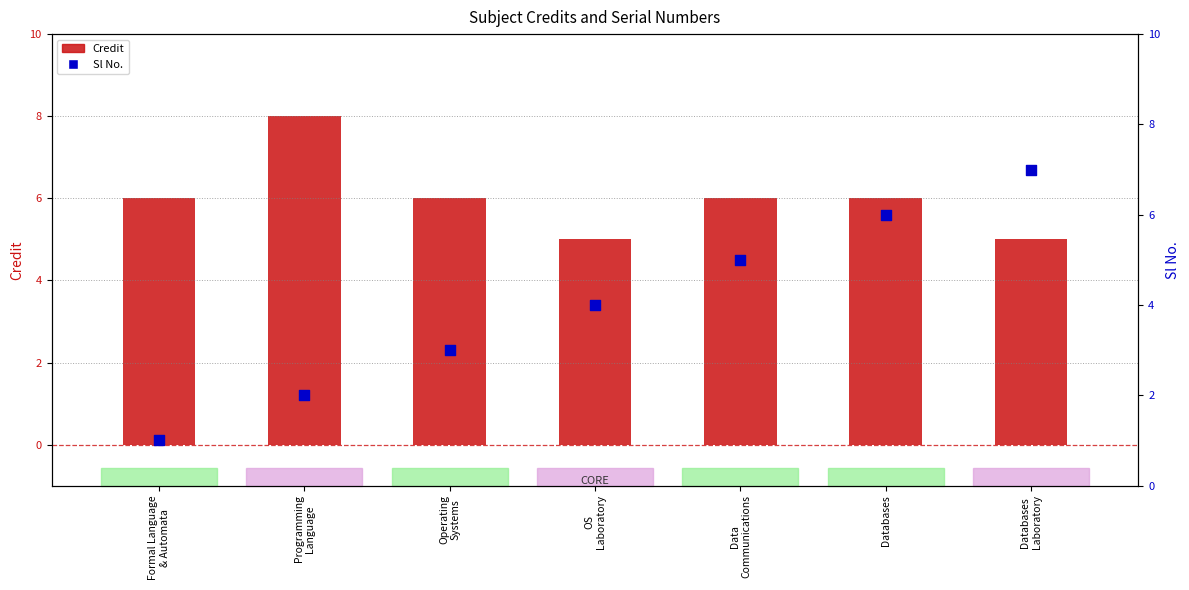

What are all the series names shown in the legend?

Credit, Sl No.